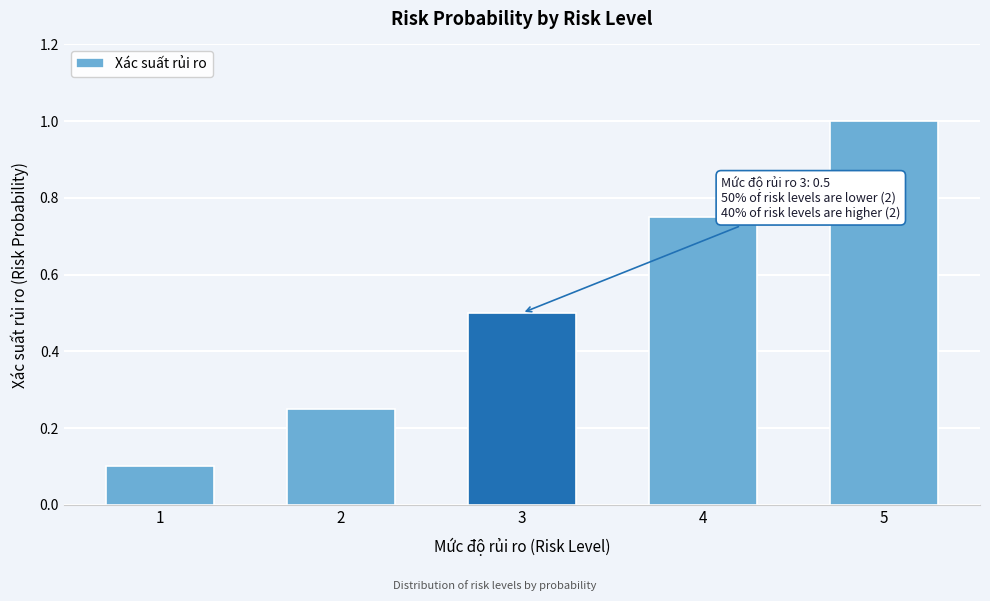

Rank the categories by value from lowest to highest.

1, 2, 3, 4, 5